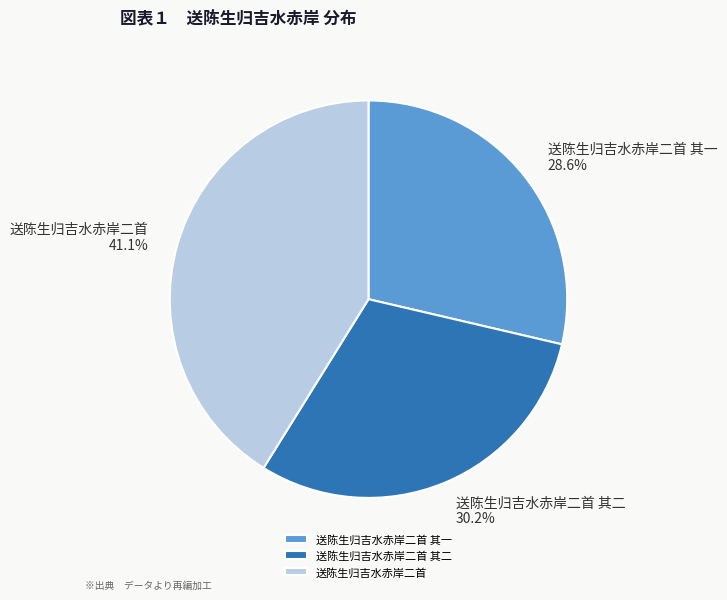

Between 送陈生归吉水赤岸二首 and 送陈生归吉水赤岸二首 其一, which is larger?

送陈生归吉水赤岸二首